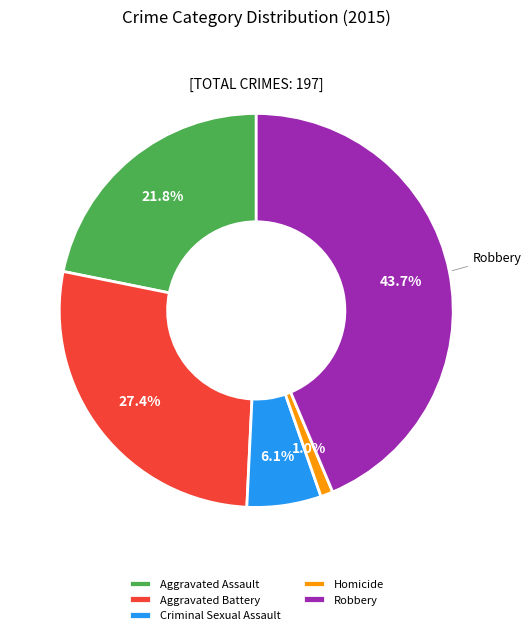

Is the sum of Robbery and Aggravated Assault greater than half?

Yes